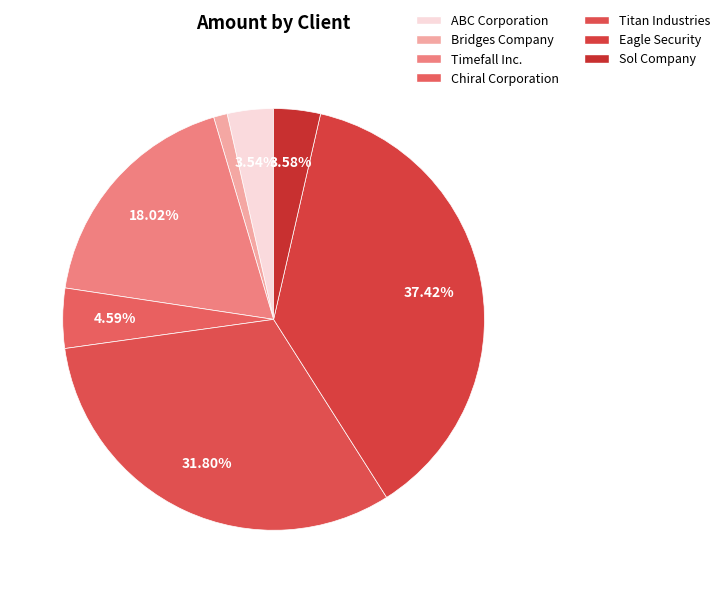

How many segments does this pie chart have?

7